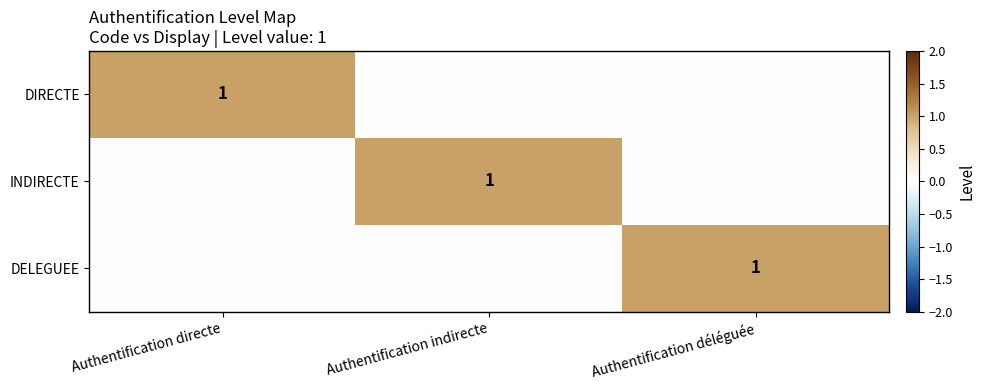

The value of DELEGUEE at Authentification déléguée is 2. True or false?

False